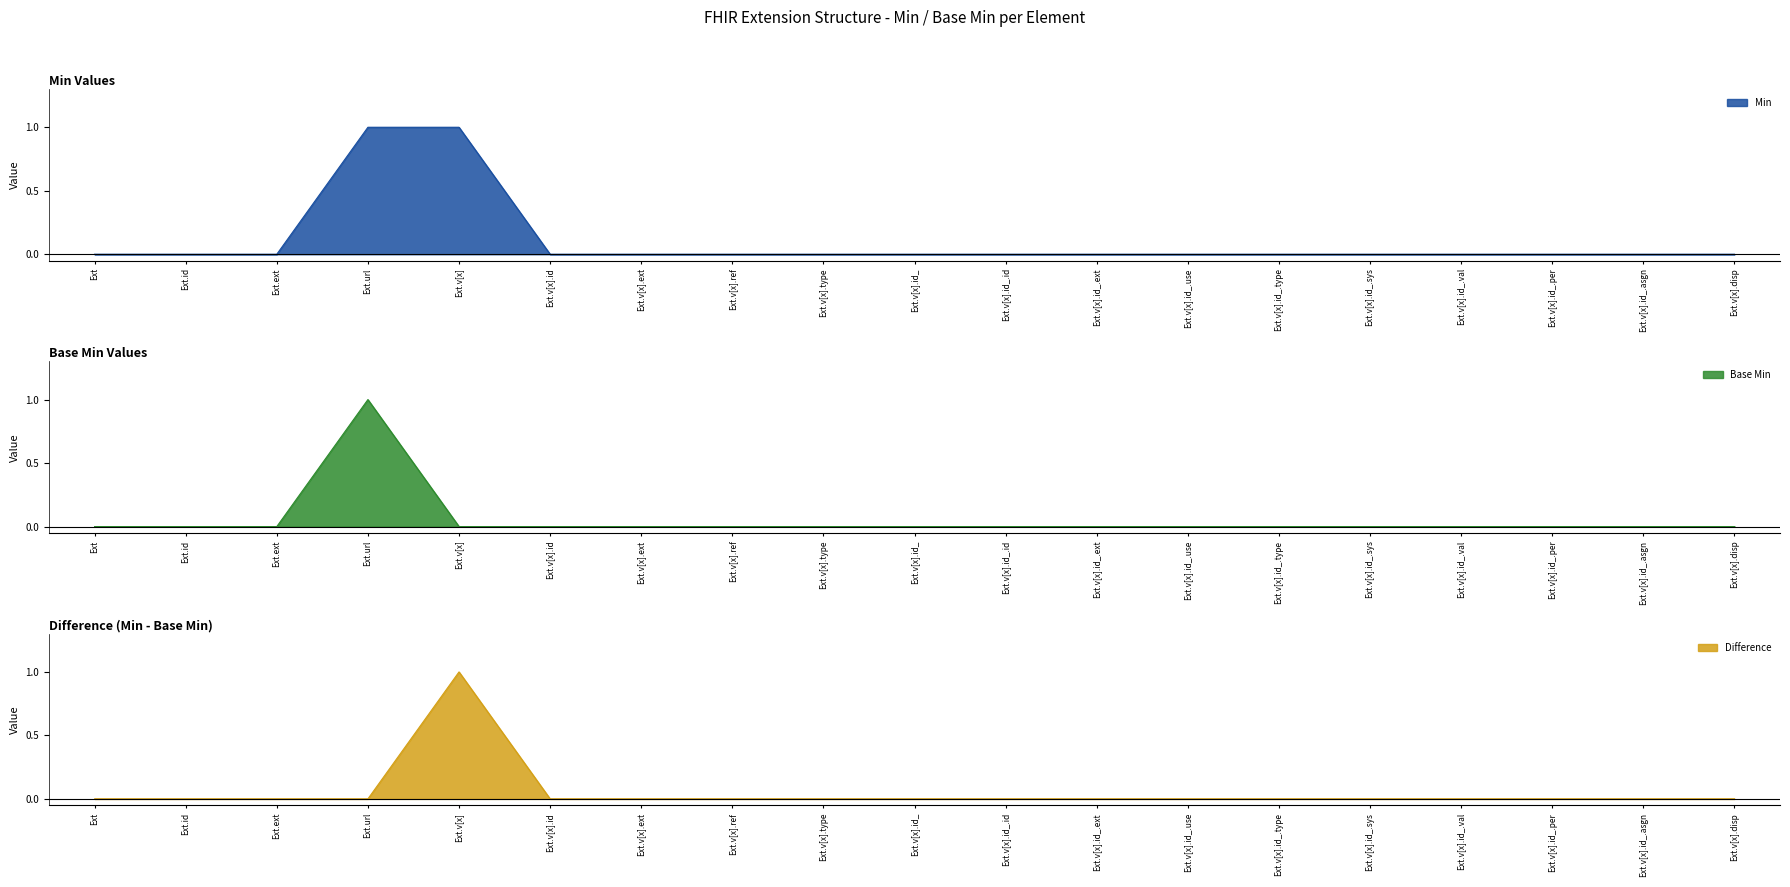

The value of Min at Ext.v[x].id_.id is 0. True or false?

True